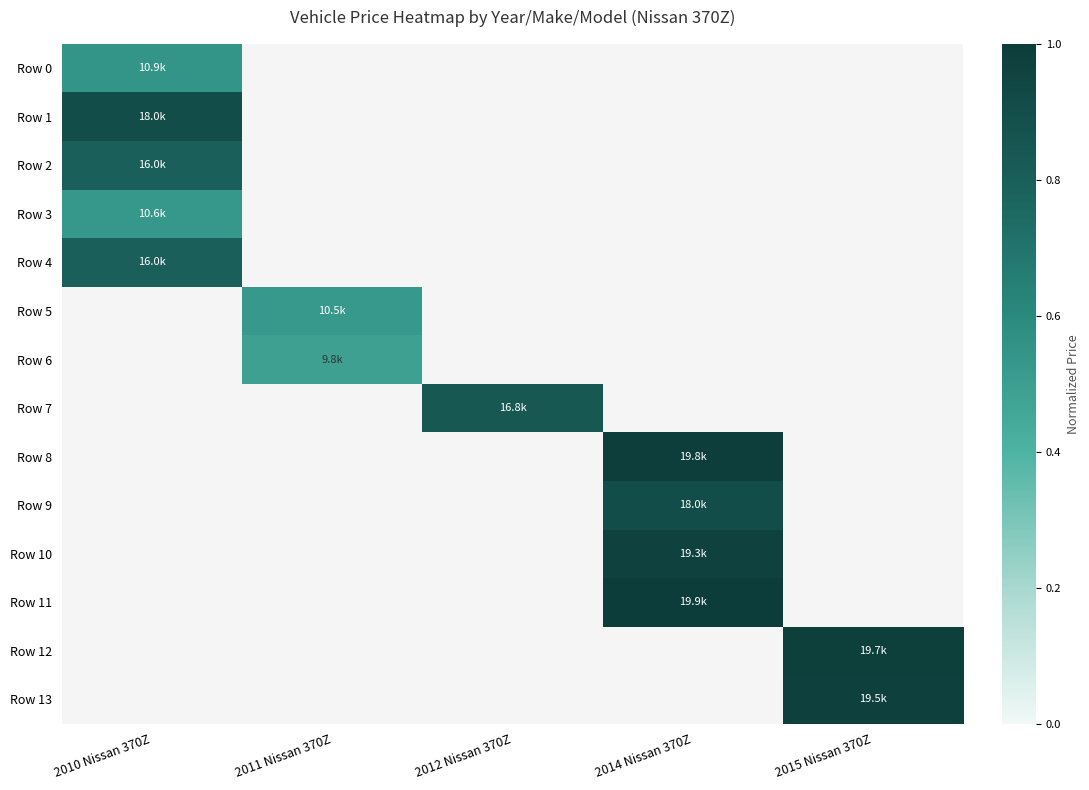

How many data points does each series have?

5